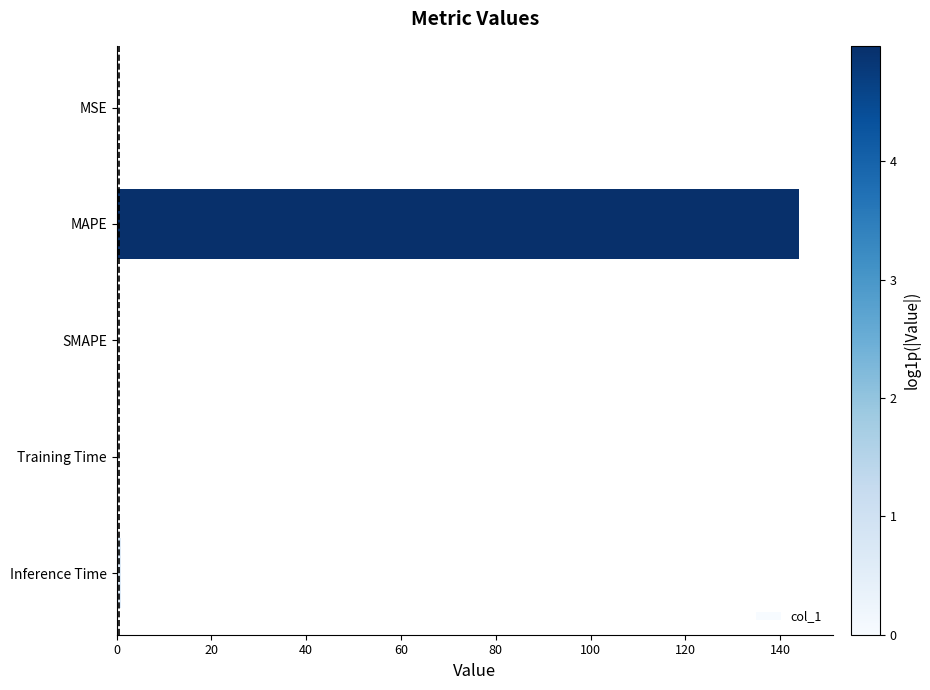

Is it true that the value at MAPE is 144.0?

True